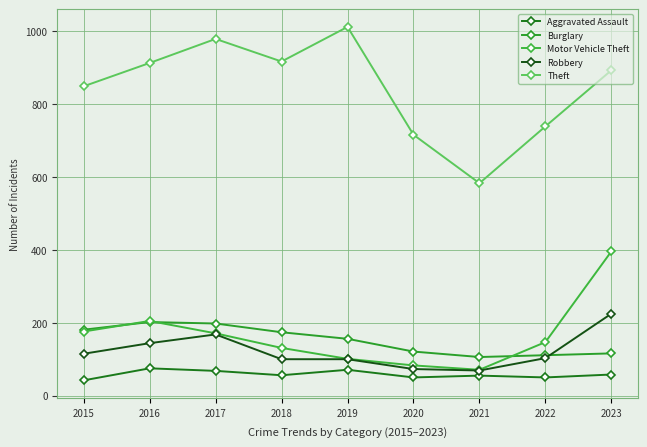

At which label is Theft closest to 797?

2015